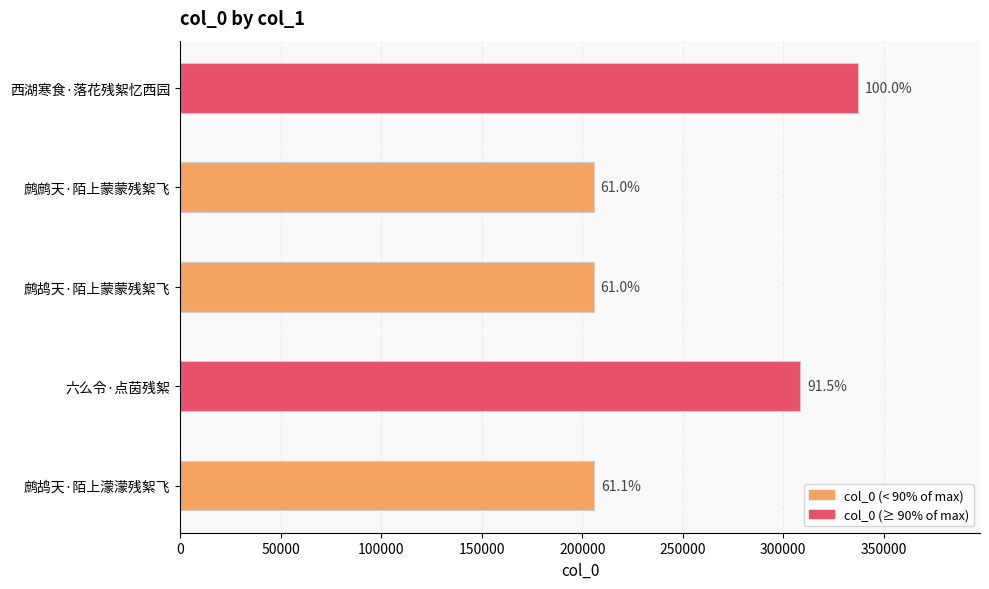

What is the sum of all values?

1262994